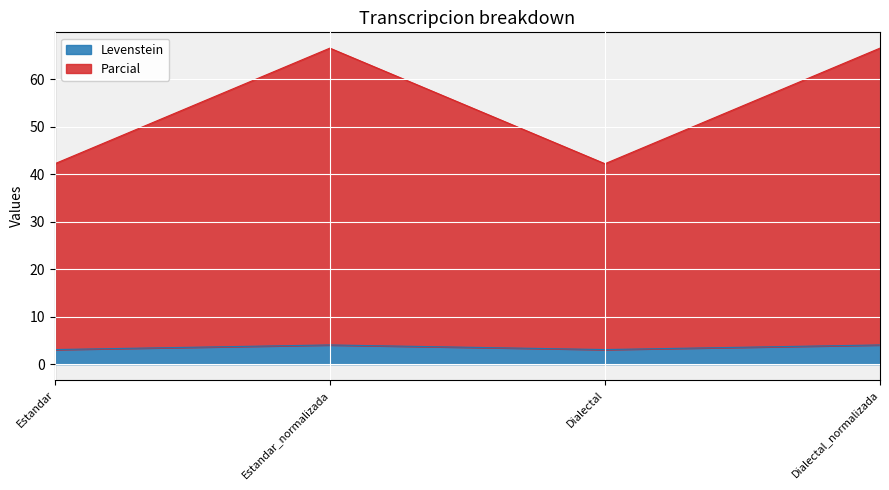

Where is the first local minimum for Parcial?

Dialectal